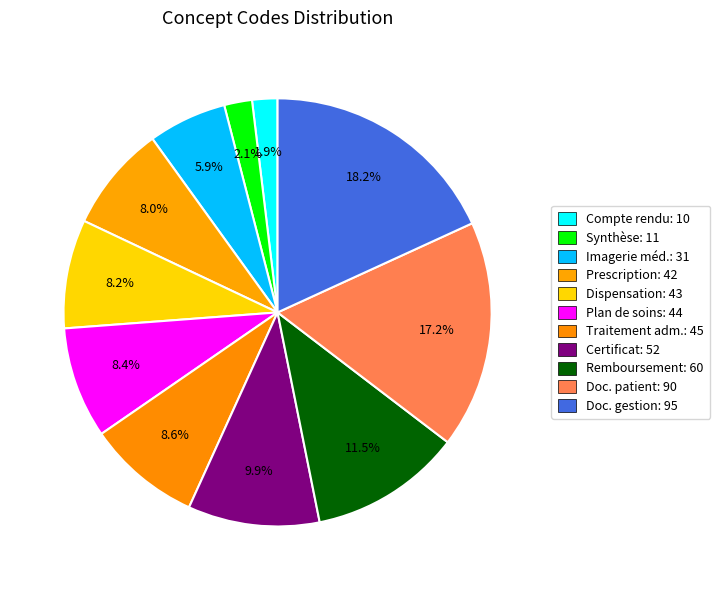

Which slice is the largest?

Document de gestion